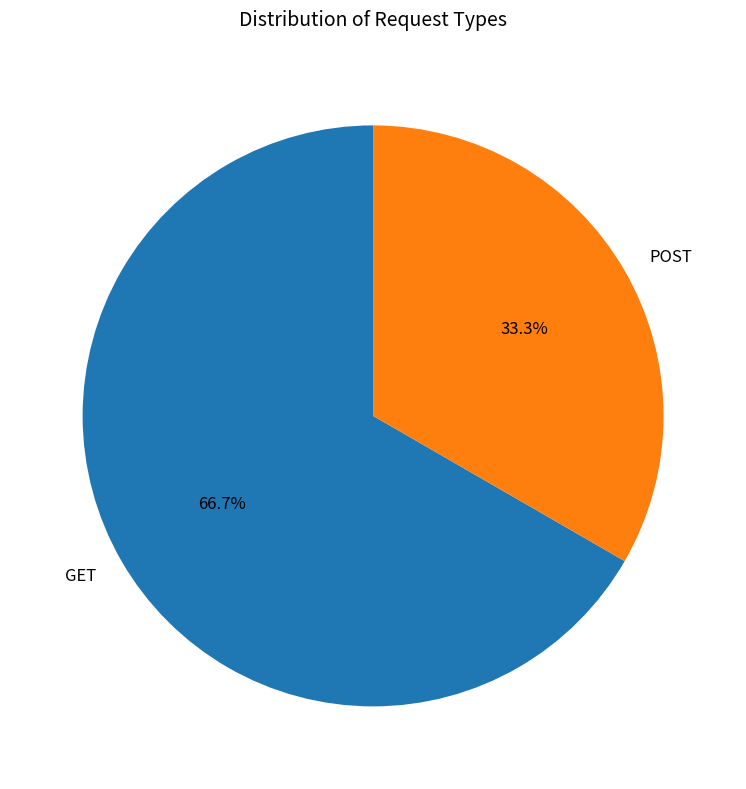

What is the ratio of the value at POST to the value at GET?

0.5